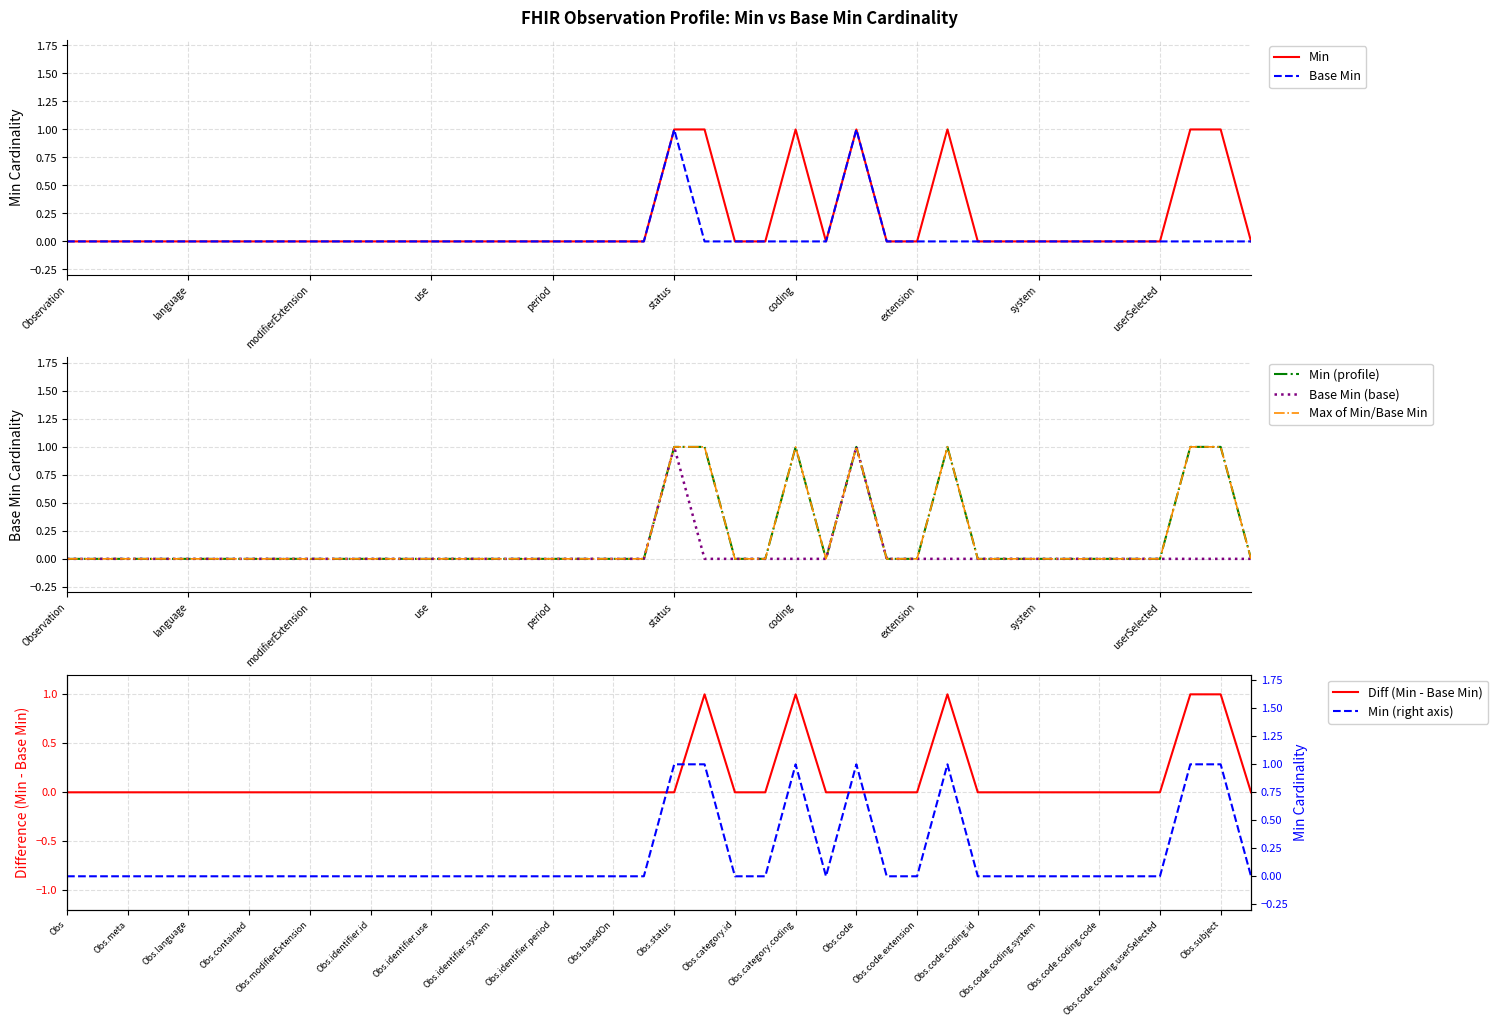

True or false: min_values has more than 2 points higher than both neighbors.

True